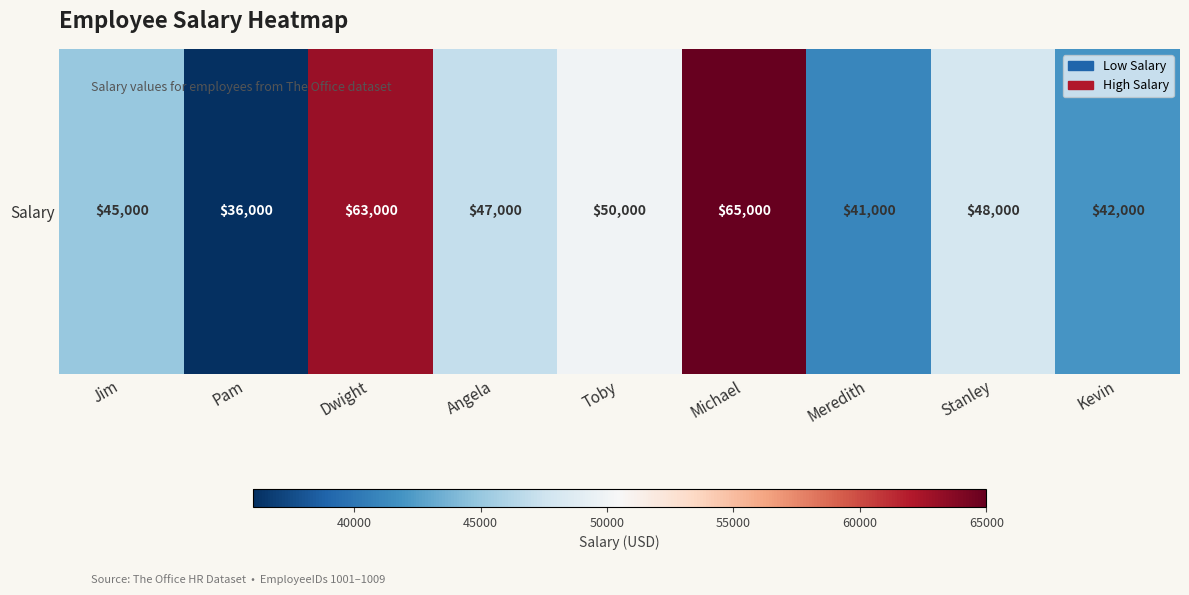

Which has a higher value, Kevin or Pam?

Kevin